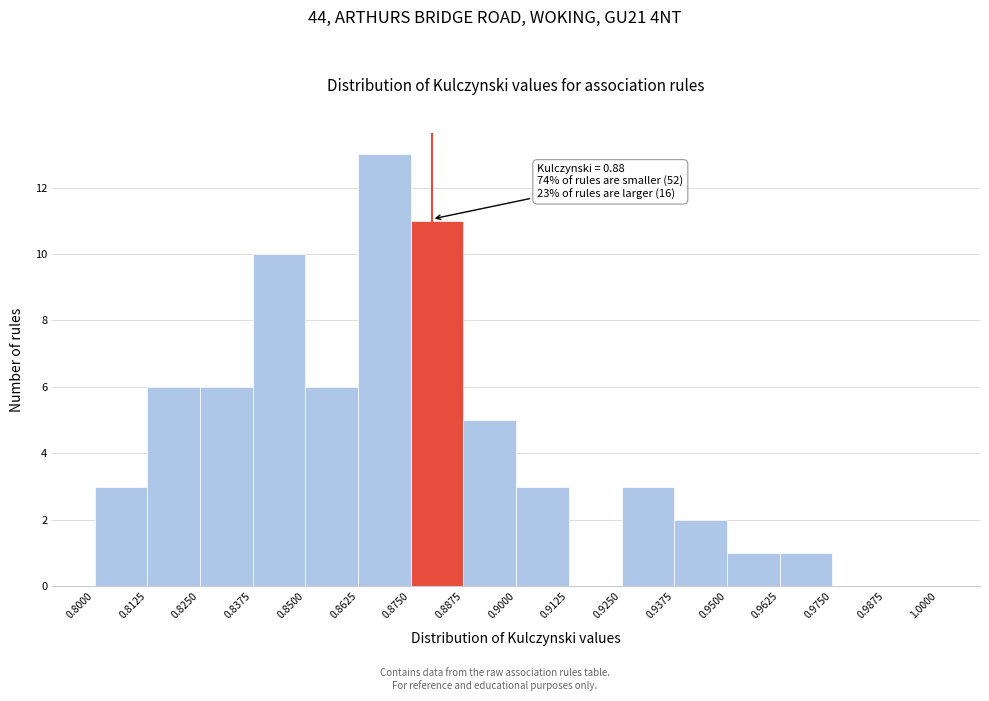

Which range on the x-axis has the tallest bar?

0.8625 to 0.8750